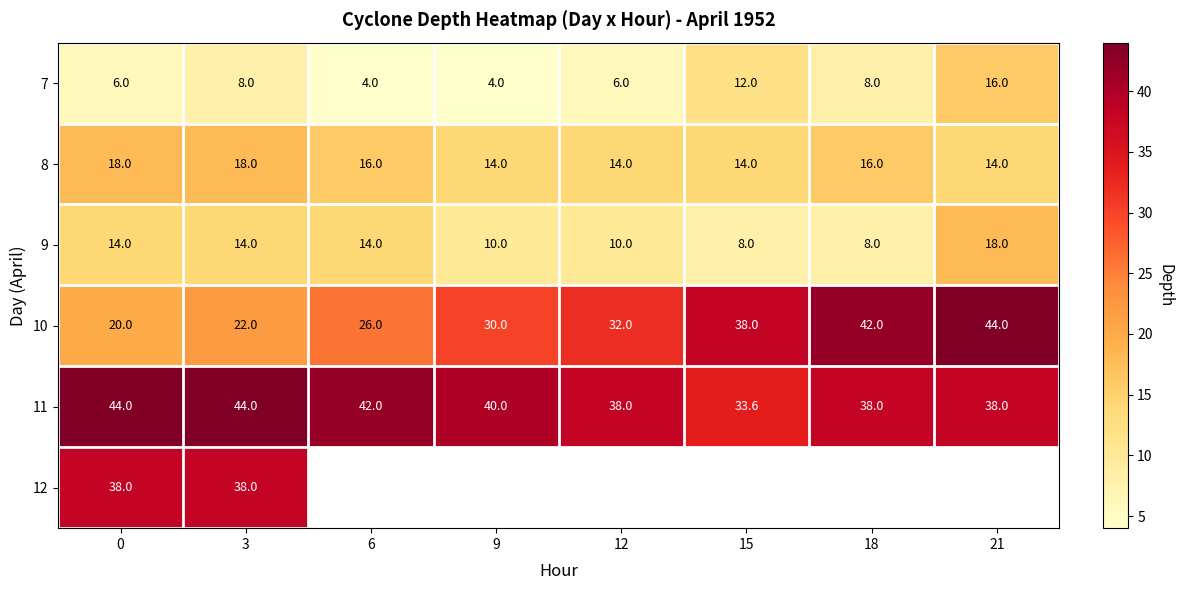

Is it true that 7 equals 6.0 at 12?

True